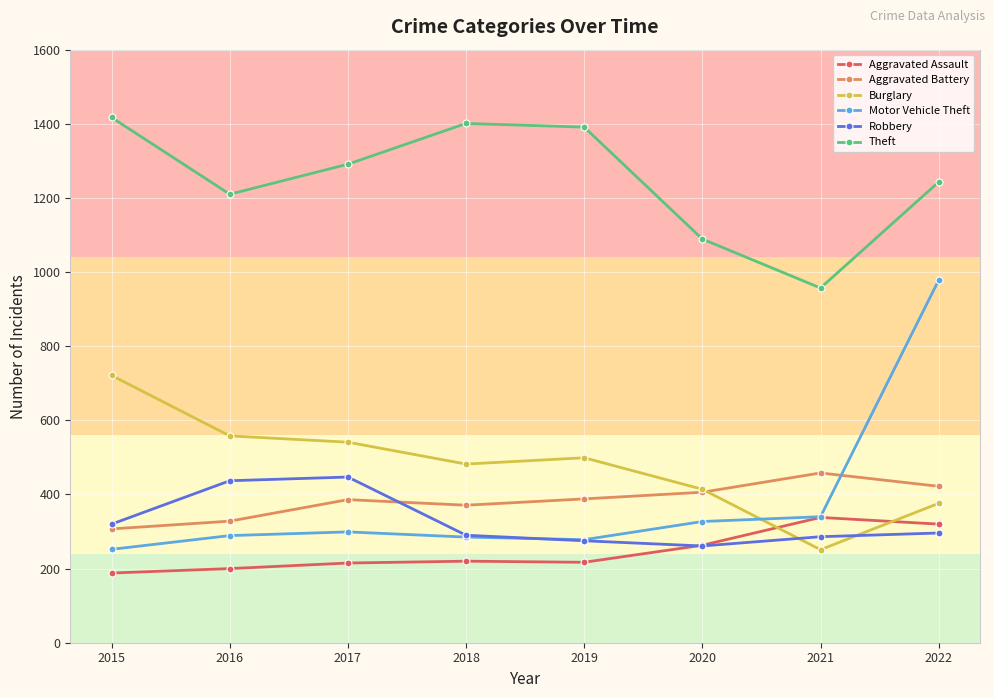

Where do Burglary and Motor Vehicle Theft first cross each other?

2020 and 2021